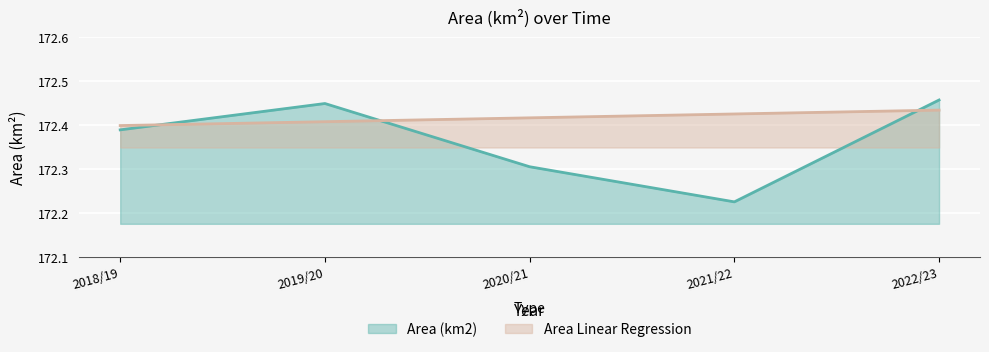

Between 2021/22 and 2022/23, which series saw the biggest shift?

Area (km2)